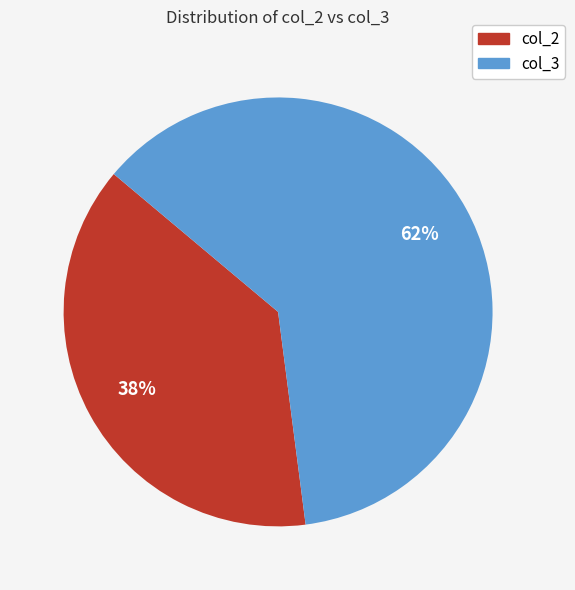

Is there a majority slice in this chart?

Yes